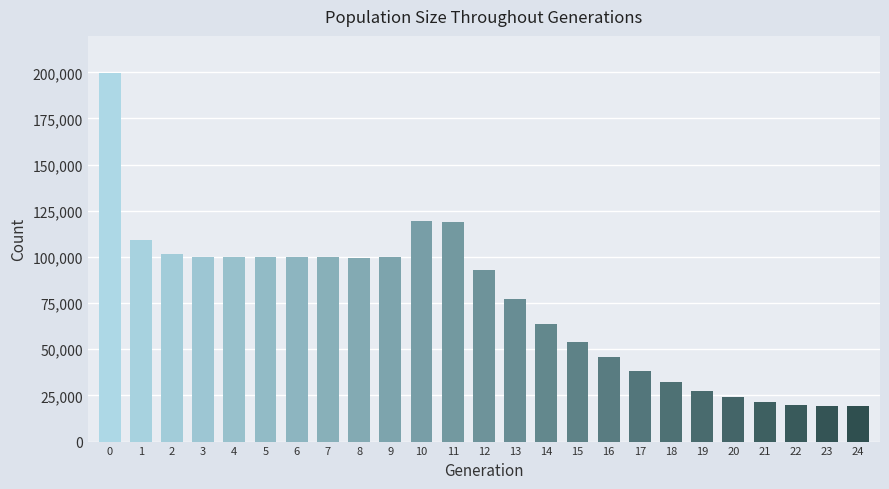

How many values are below 93162?

12